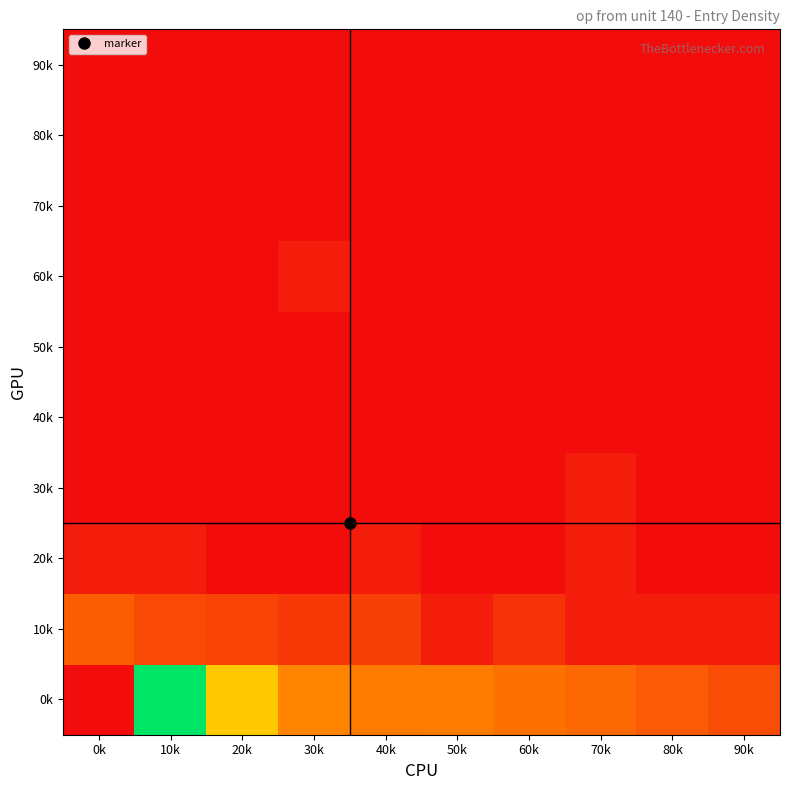

Reading right to left, extract all data points from this chart.

0k: 90k=2.6	80k=3.1	70k=3.7	60k=4.1	50k=4.5	40k=4.4	30k=4.8	20k=7.2	10k=13.8	0k=0.0
10k: 90k=0.7	80k=0.7	70k=0.7	60k=1.6	50k=0.7	40k=2.1	30k=1.8	20k=2.2	10k=2.5	0k=3.3
20k: 90k=0.0	80k=0.0	70k=0.7	60k=0.0	50k=0.0	40k=0.7	30k=0.0	20k=0.0	10k=0.7	0k=0.7
30k: 90k=0.0	80k=0.0	70k=0.7	60k=0.0	50k=0.0	40k=0.0	30k=0.0	20k=0.0	10k=0.0	0k=0.0
40k: 90k=0.0	80k=0.0	70k=0.0	60k=0.0	50k=0.0	40k=0.0	30k=0.0	20k=0.0	10k=0.0	0k=0.0
50k: 90k=0.0	80k=0.0	70k=0.0	60k=0.0	50k=0.0	40k=0.0	30k=0.0	20k=0.0	10k=0.0	0k=0.0
60k: 90k=0.0	80k=0.0	70k=0.0	60k=0.0	50k=0.0	40k=0.0	30k=0.7	20k=0.0	10k=0.0	0k=0.0
70k: 90k=0.0	80k=0.0	70k=0.0	60k=0.0	50k=0.0	40k=0.0	30k=0.0	20k=0.0	10k=0.0	0k=0.0
80k: 90k=0.0	80k=0.0	70k=0.0	60k=0.0	50k=0.0	40k=0.0	30k=0.0	20k=0.0	10k=0.0	0k=0.0
90k: 90k=0.0	80k=0.0	70k=0.0	60k=0.0	50k=0.0	40k=0.0	30k=0.0	20k=0.0	10k=0.0	0k=0.0